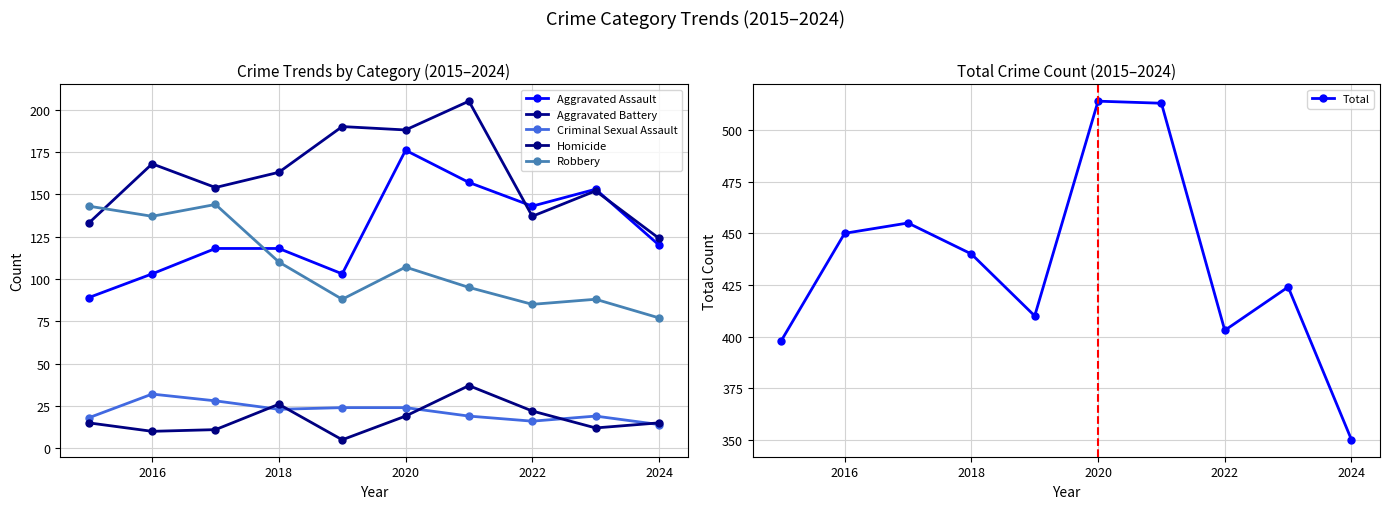

Is the value of Criminal Sexual Assault at 2024 greater than the value of Homicide at 2022?

No